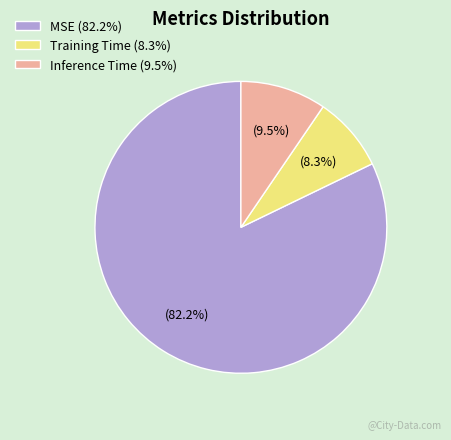

What is the largest slice in the pie chart?

MSE